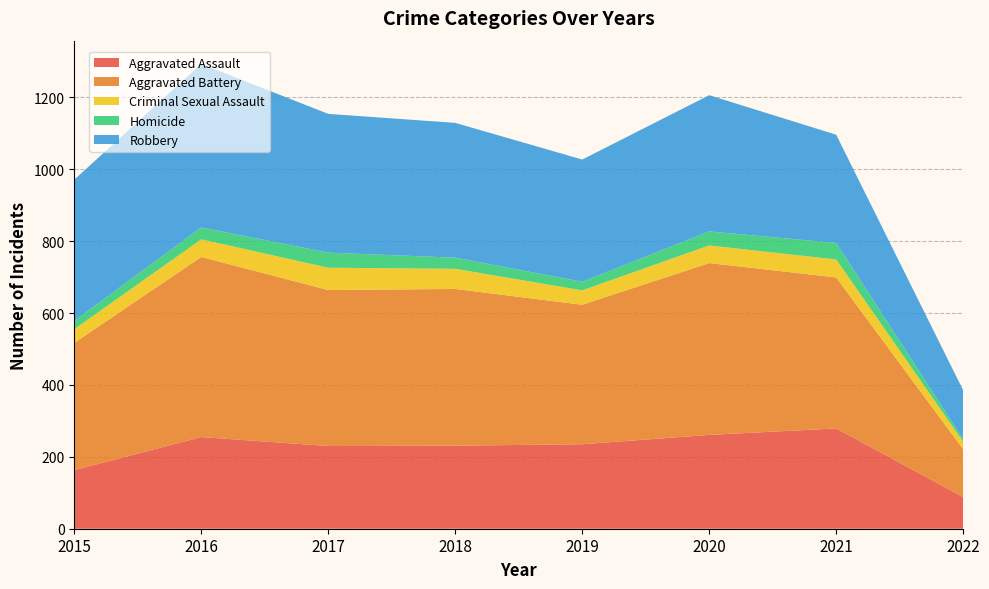

Reading left to right, what are all the values shown in this chart?

Aggravated Assault: 2015=163	2016=255	2017=230	2018=231	2019=235	2020=261	2021=279	2022=88
Aggravated Battery: 2015=354	2016=501	2017=434	2018=436	2019=388	2020=478	2021=420	2022=133
Criminal Sexual Assault: 2015=38	2016=49	2017=62	2018=56	2019=40	2020=49	2021=50	2022=21
Homicide: 2015=23	2016=33	2017=42	2018=31	2019=24	2020=39	2021=46	2022=7
Robbery: 2015=393	2016=455	2017=386	2018=375	2019=340	2020=379	2021=301	2022=136